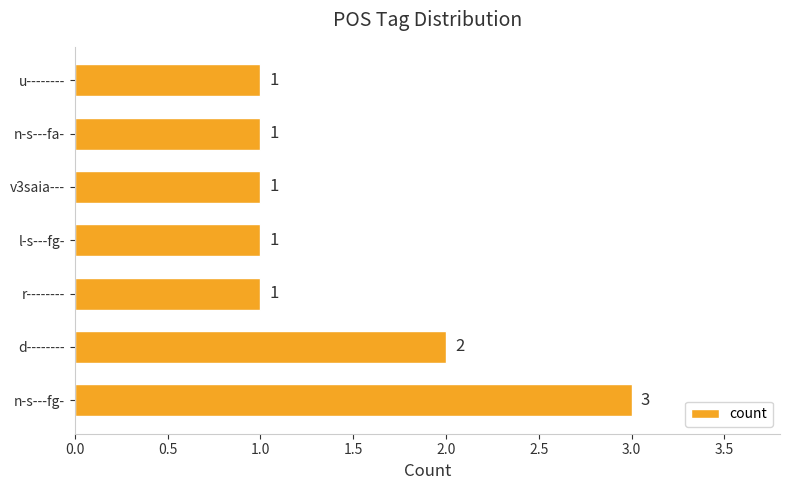

What is the difference between the maximum and minimum values?

2